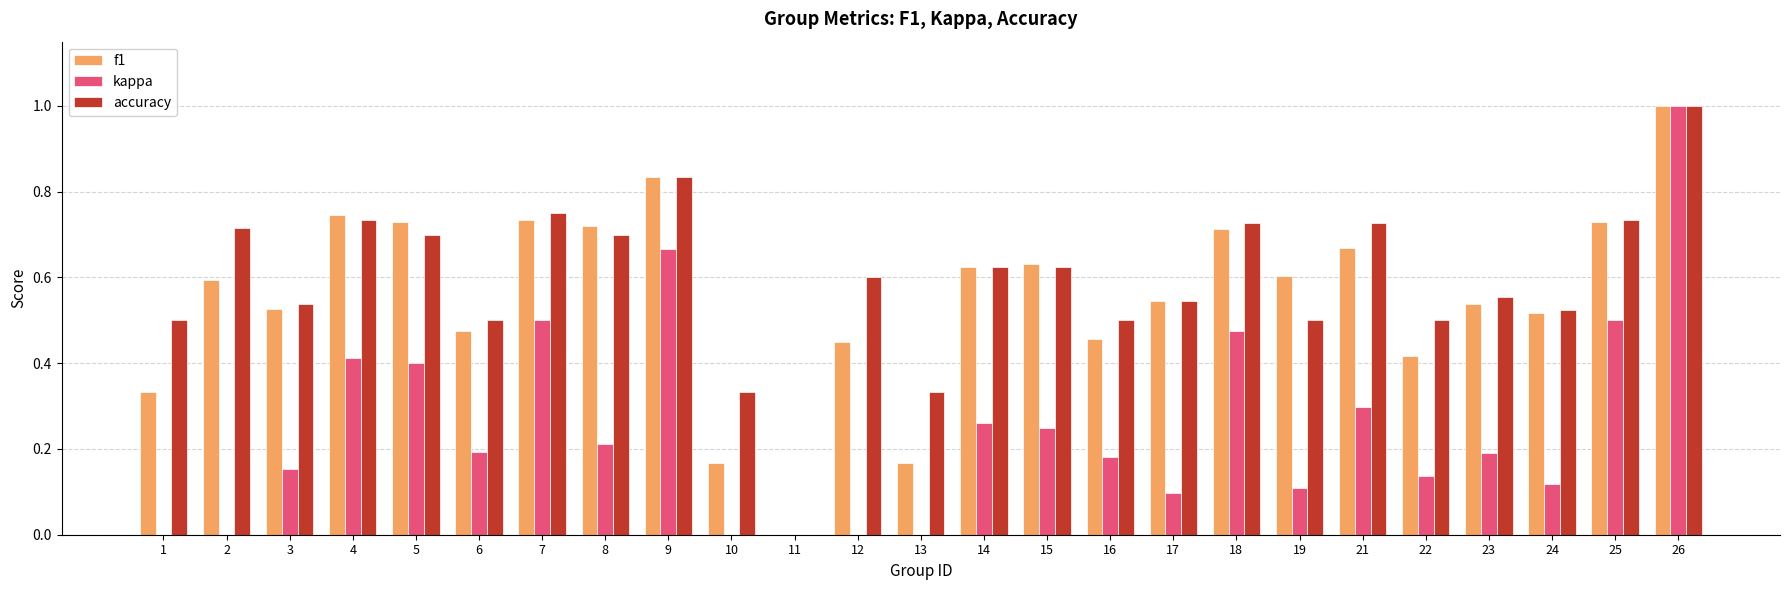

How many groups of bars are there?

25